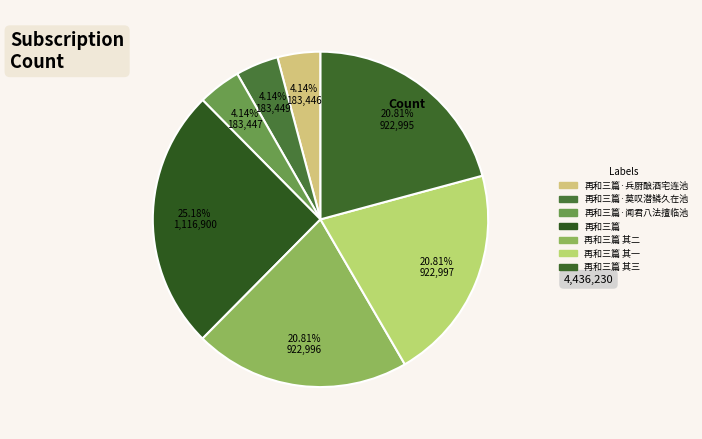

How many segments does this pie chart have?

7